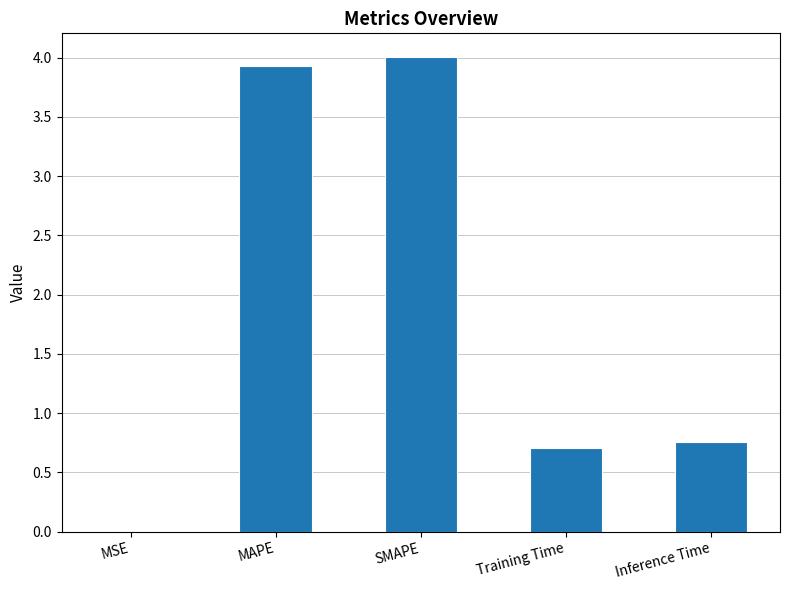

What is the change in value from MAPE to Inference Time?

-3.2